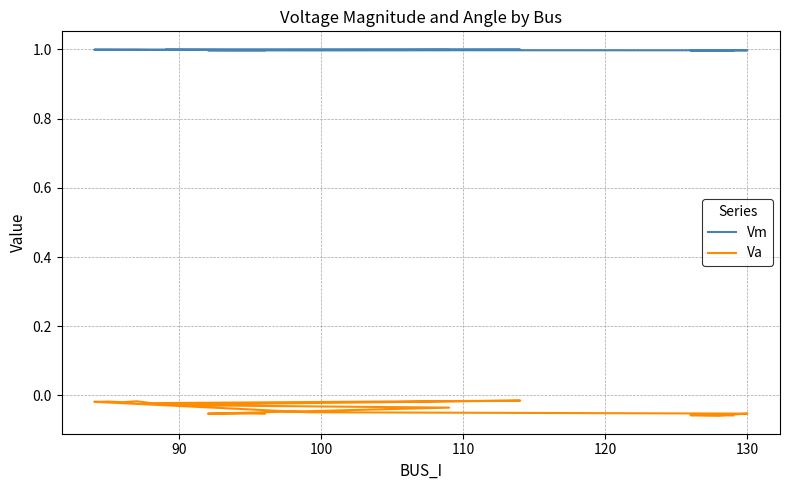

True or false: Va has more than 2 interior local peaks.

True